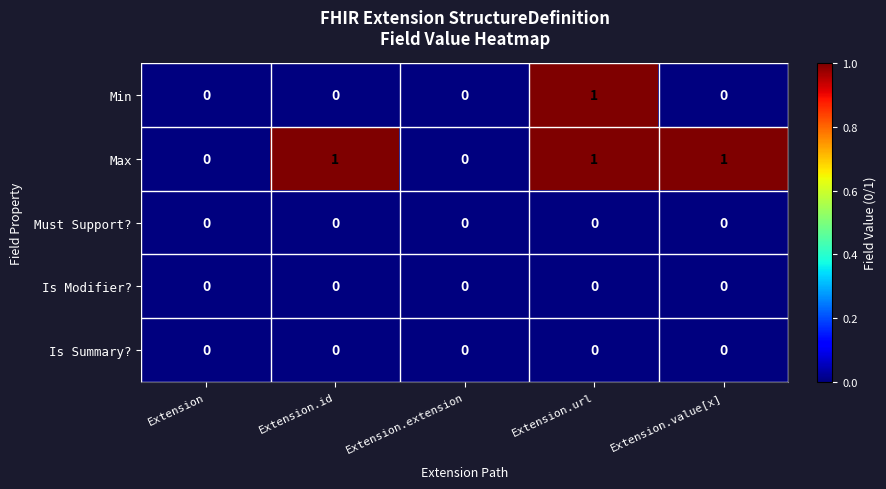

The value of Min at Extension.id is 0. True or false?

True